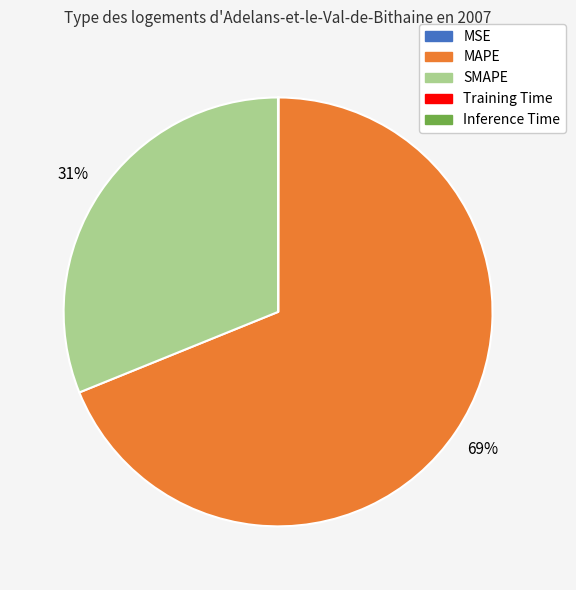

Is MAPE the majority of the pie?

Yes